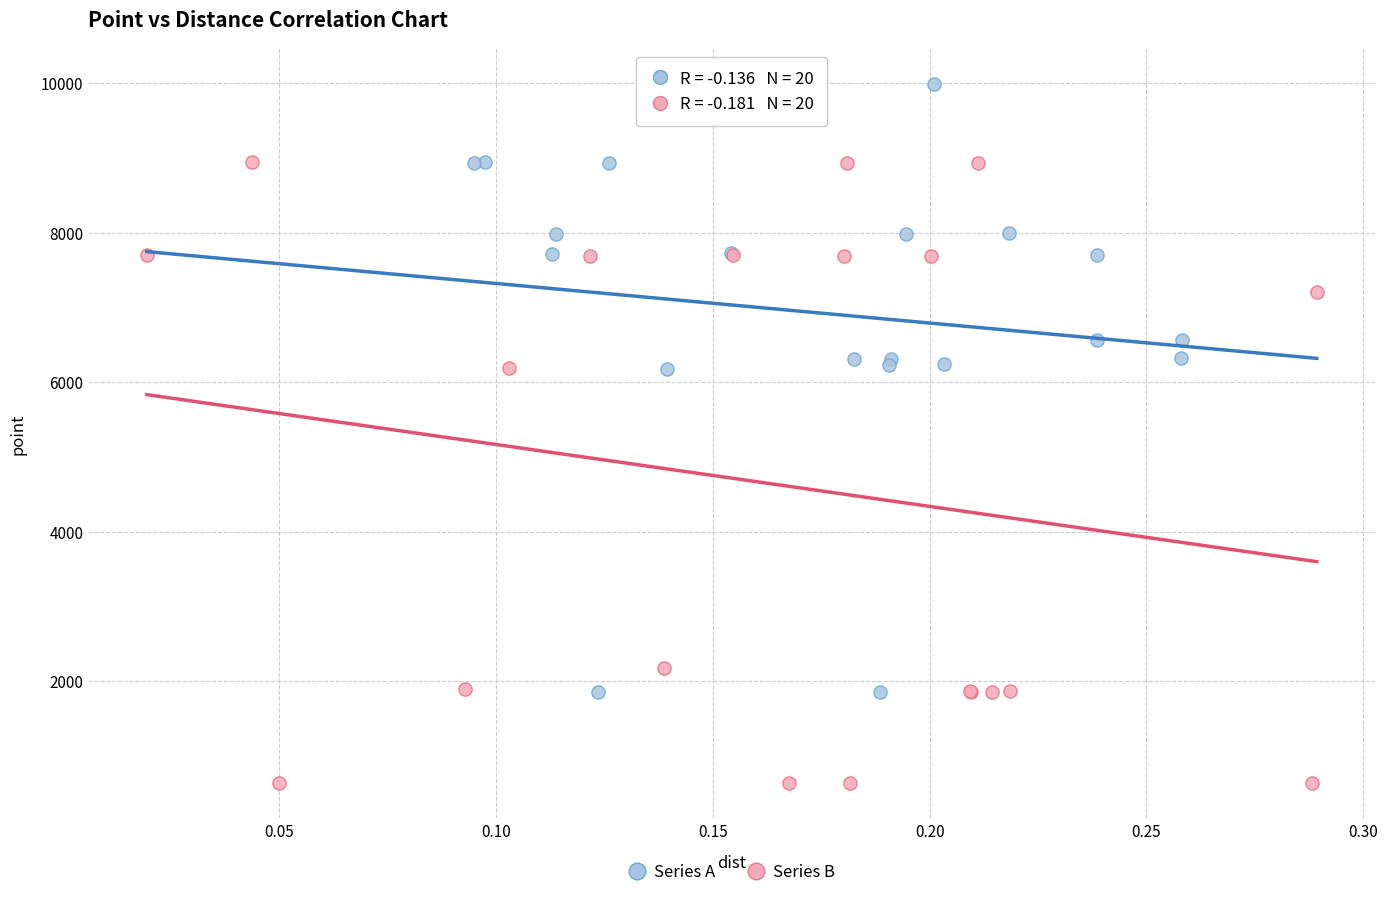

Which series reaches the minimum Y coordinate?

Series B